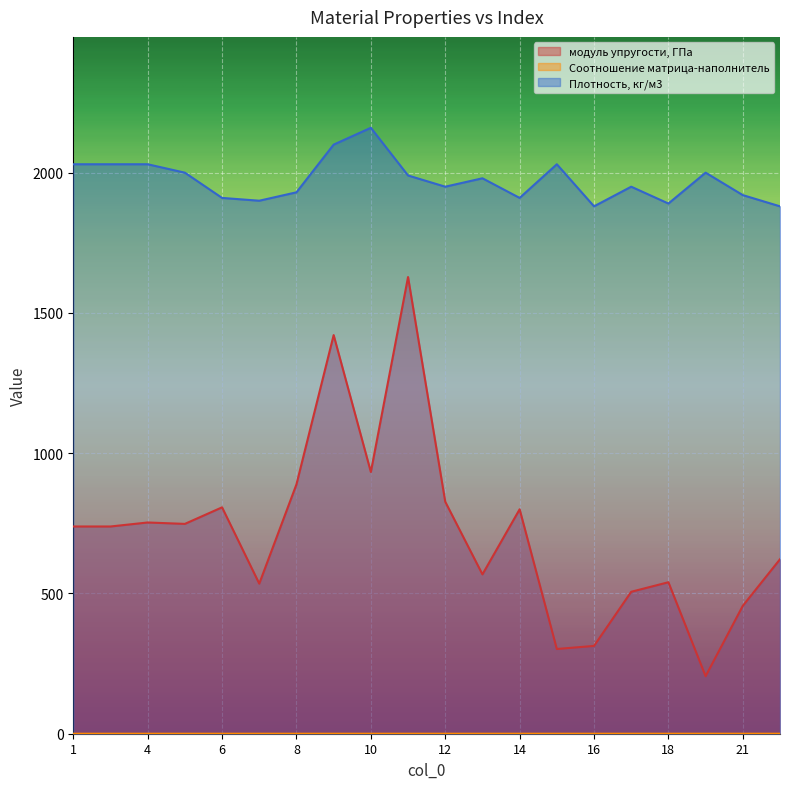

How many lines are shown in the chart?

3